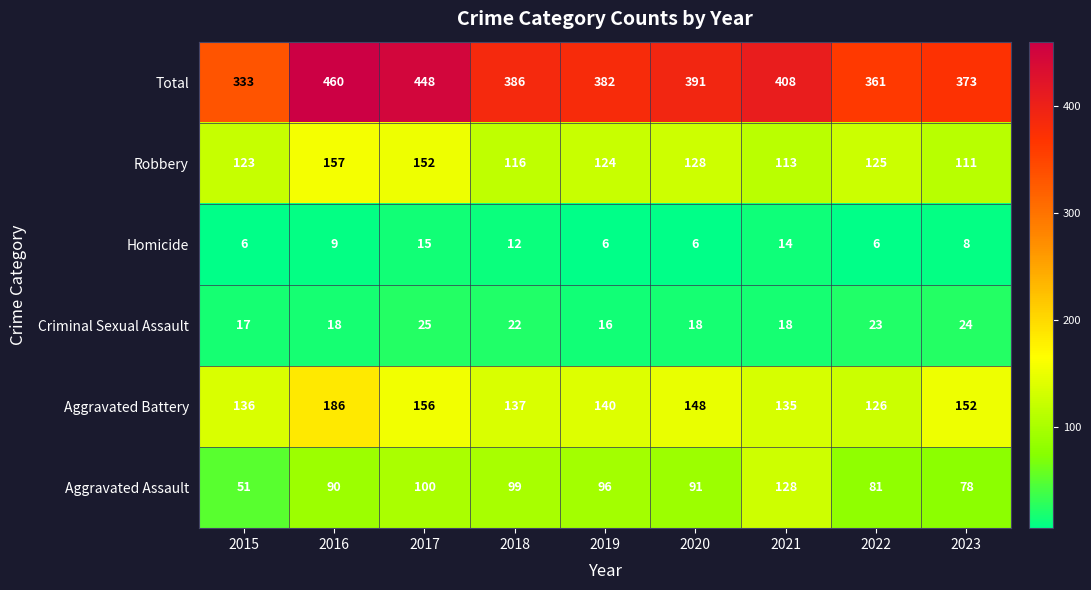

Which series changed the most between 2015 and 2017?

Total